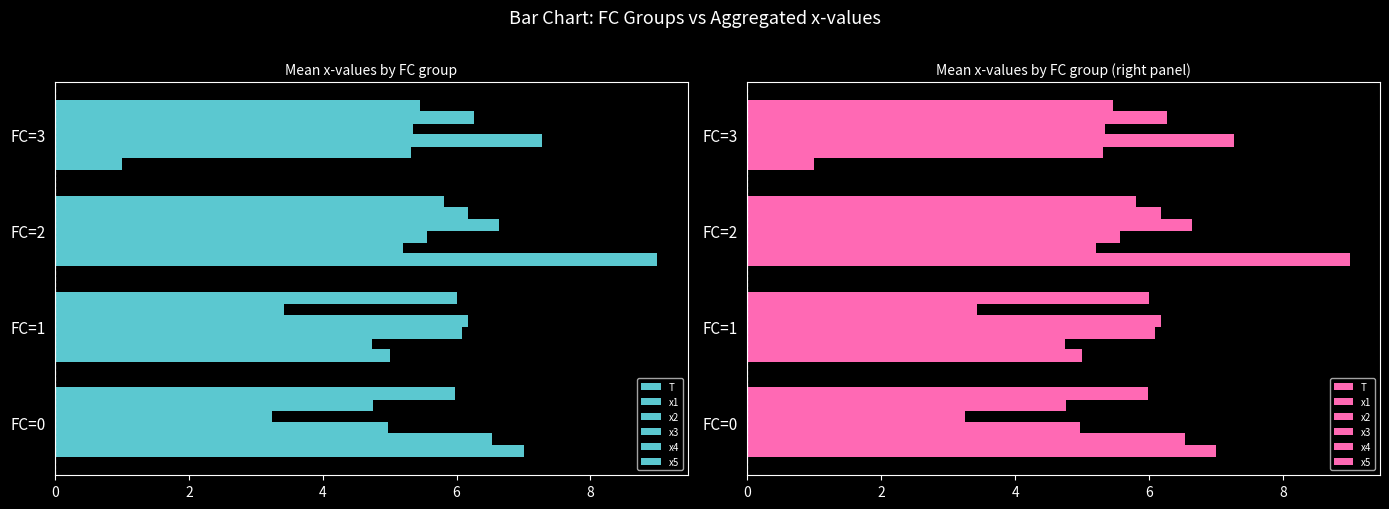

At how many categories does at least one series exceed 3?

4